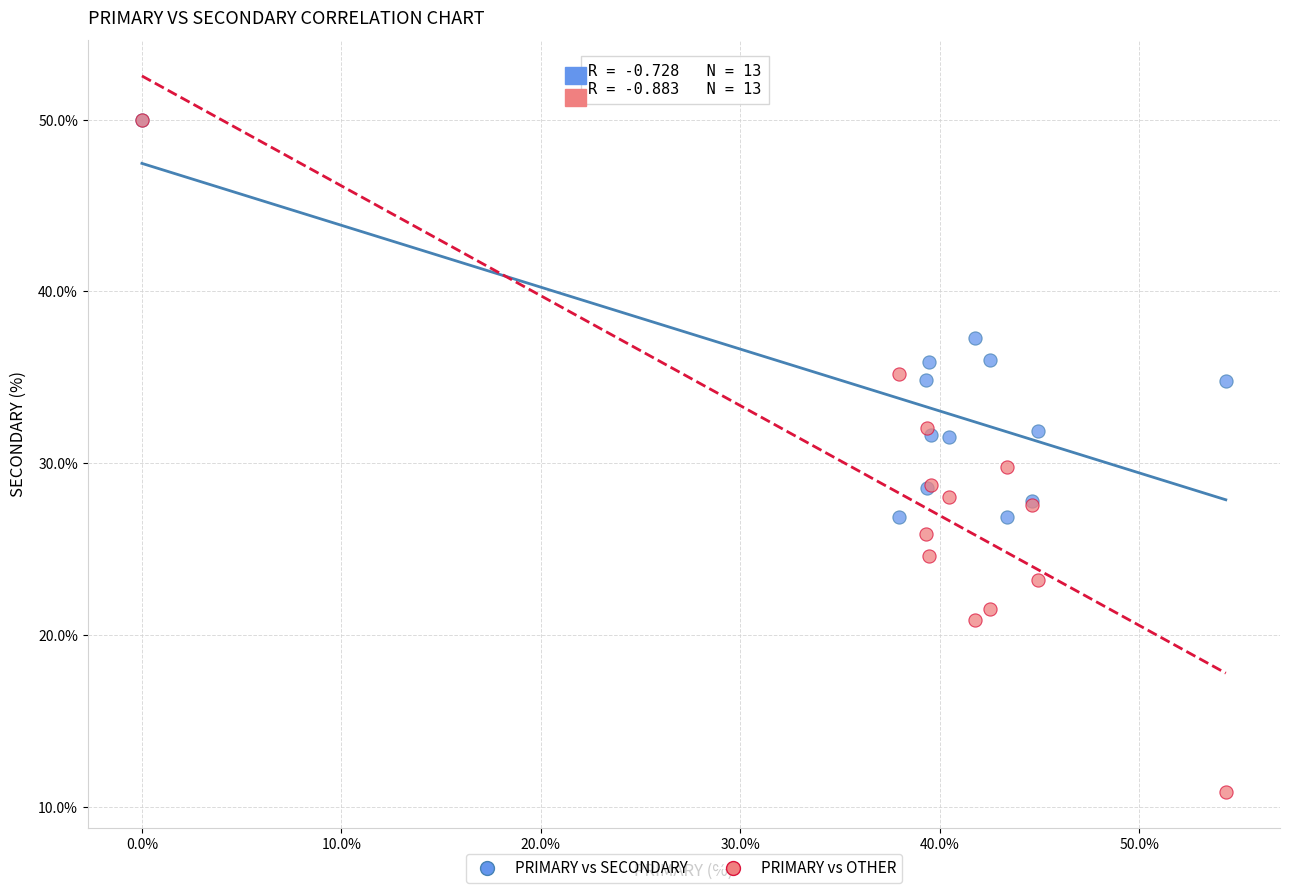

In the PRIMARY vs SECONDARY series, what Y value is closest to 38?

37.3